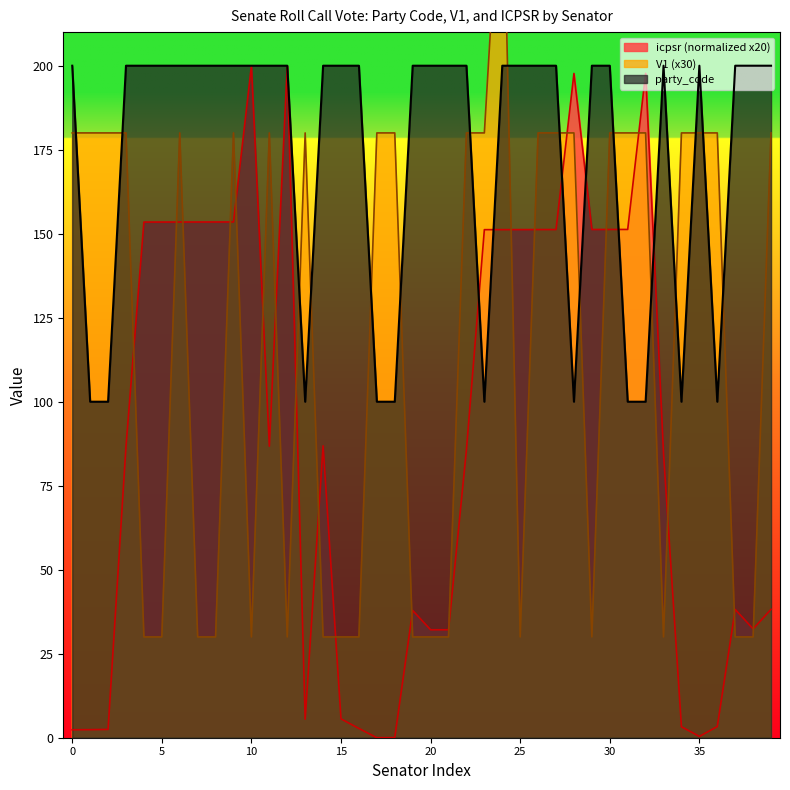

What is the approximate value of party_code at 25?

200.0